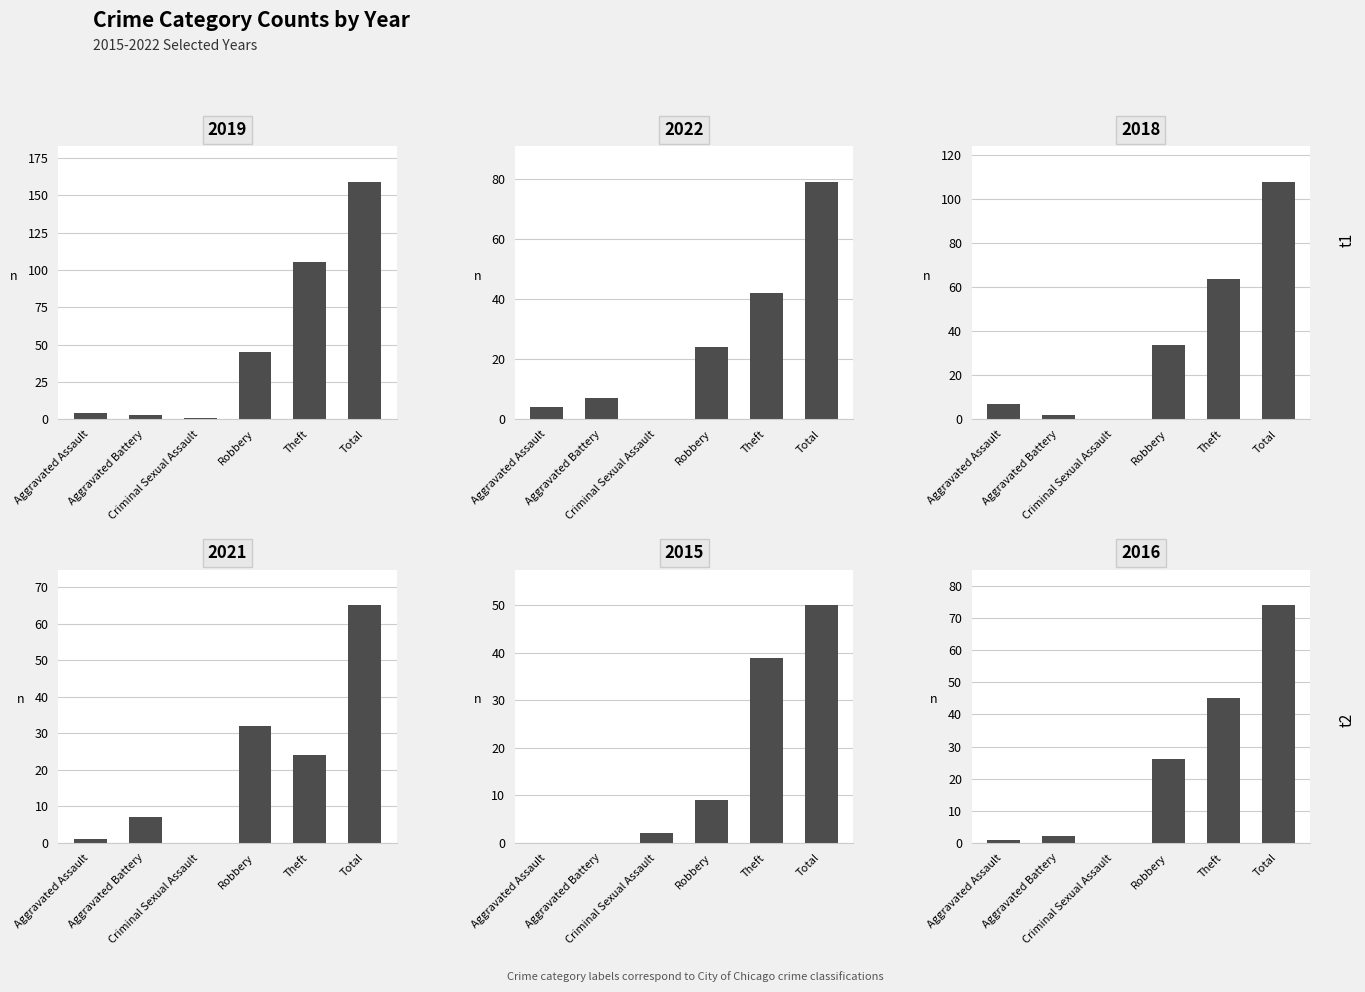

Is it true that 2022 equals 10 at Aggravated Battery?

False